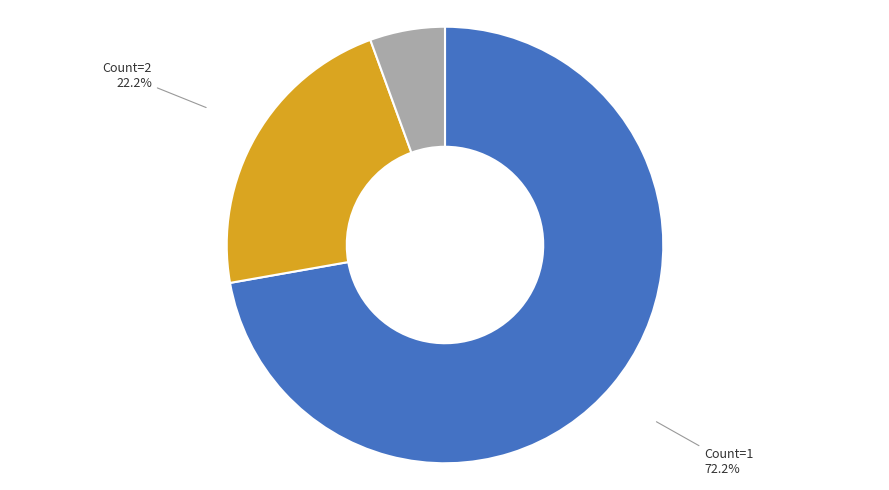

Is there a majority slice in this chart?

Yes